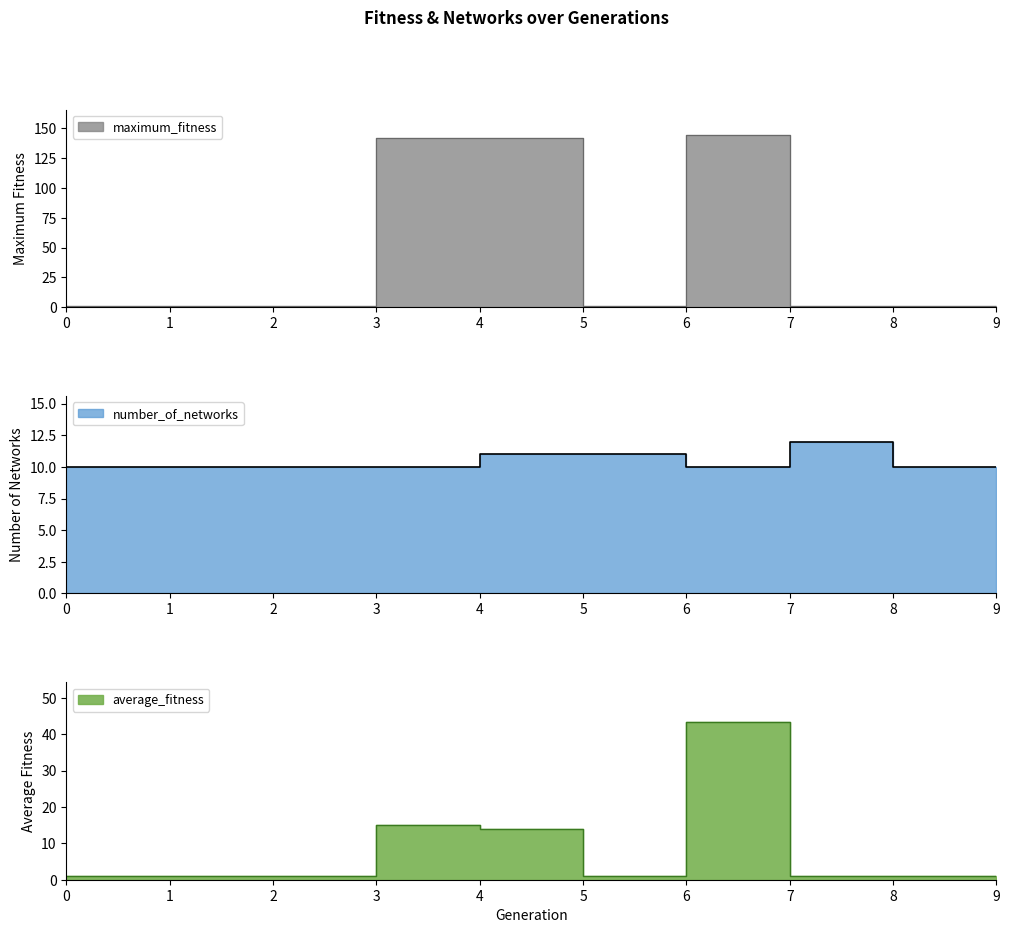

After their last crossing, which series has the higher values: maximum_fitness or number_of_networks?

number_of_networks